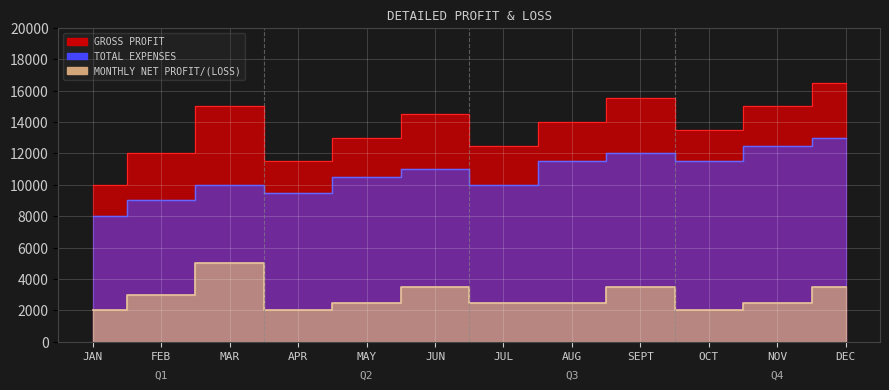

Reading left to right, transcribe all the data shown in this chart.

GROSS PROFIT: JAN=10000	FEB=12000	MAR=15000	APR=11500	MAY=13000	JUN=14500	JUL=12500	AUG=14000	SEPT=15500	OCT=13500	NOV=15000	DEC=16500
TOTAL EXPENSES: JAN=8000	FEB=9000	MAR=10000	APR=9500	MAY=10500	JUN=11000	JUL=10000	AUG=11500	SEPT=12000	OCT=11500	NOV=12500	DEC=13000
MONTHLY NET PROFIT/(LOSS): JAN=2000	FEB=3000	MAR=5000	APR=2000	MAY=2500	JUN=3500	JUL=2500	AUG=2500	SEPT=3500	OCT=2000	NOV=2500	DEC=3500